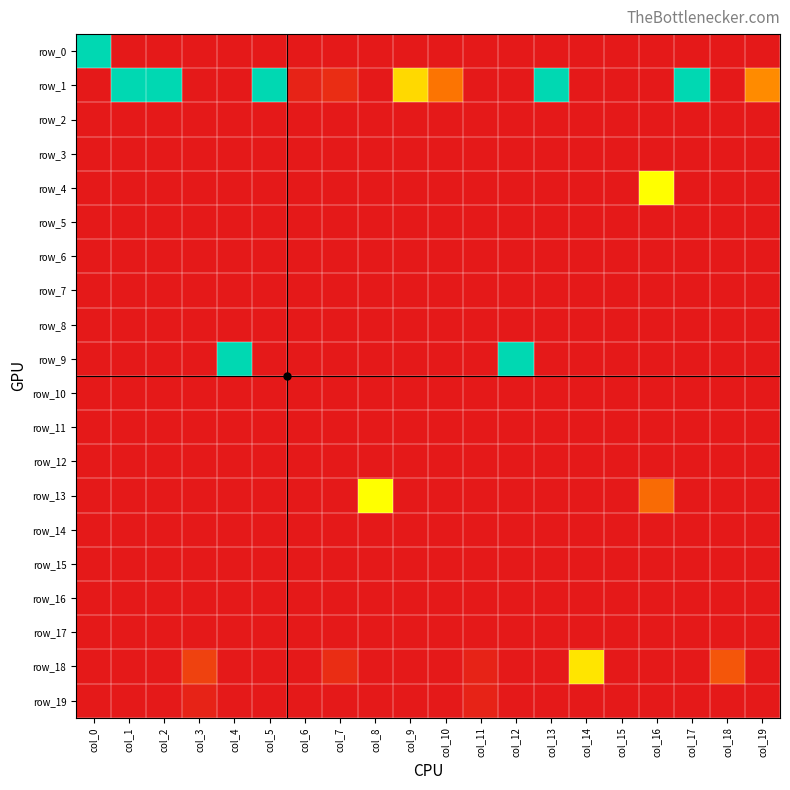

Rank the series by their maximum value, from lowest to highest.

row_2, row_3, row_5, row_6, row_7, row_8, row_10, row_11, row_12, row_14, row_15, row_16, row_17, row_19, row_18, row_4, row_13, row_0, row_1, row_9